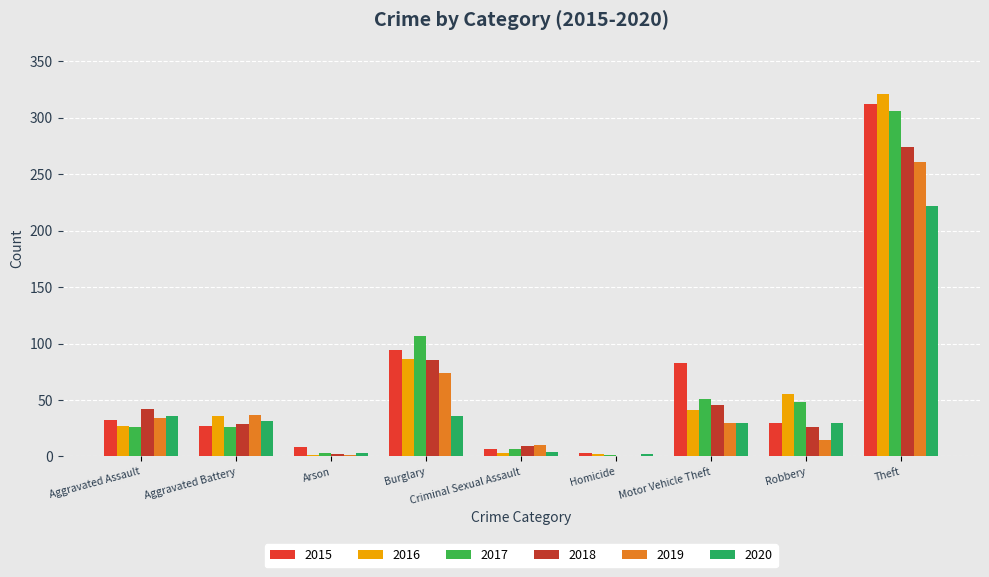

What is the sum of the 2020 values at Robbery and Aggravated Battery?

61